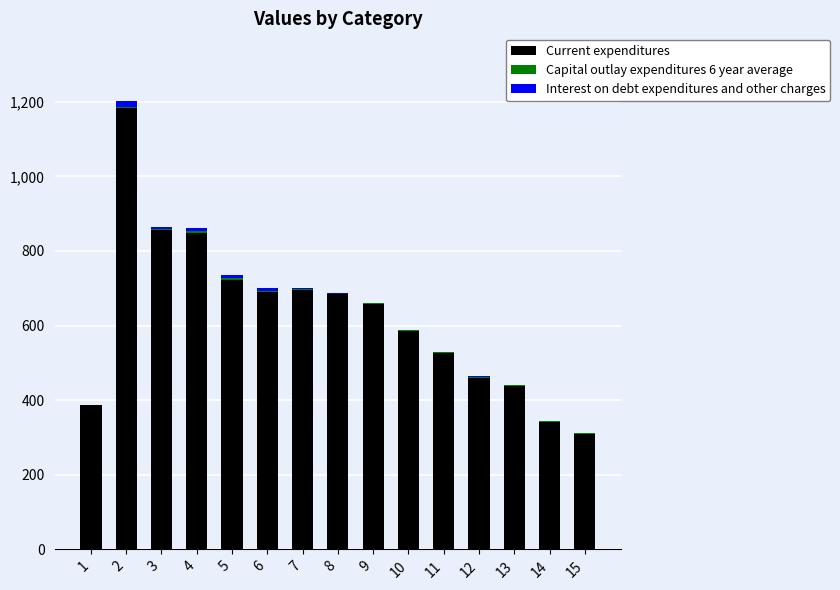

What is the maximum value for Current expenditures?

1184